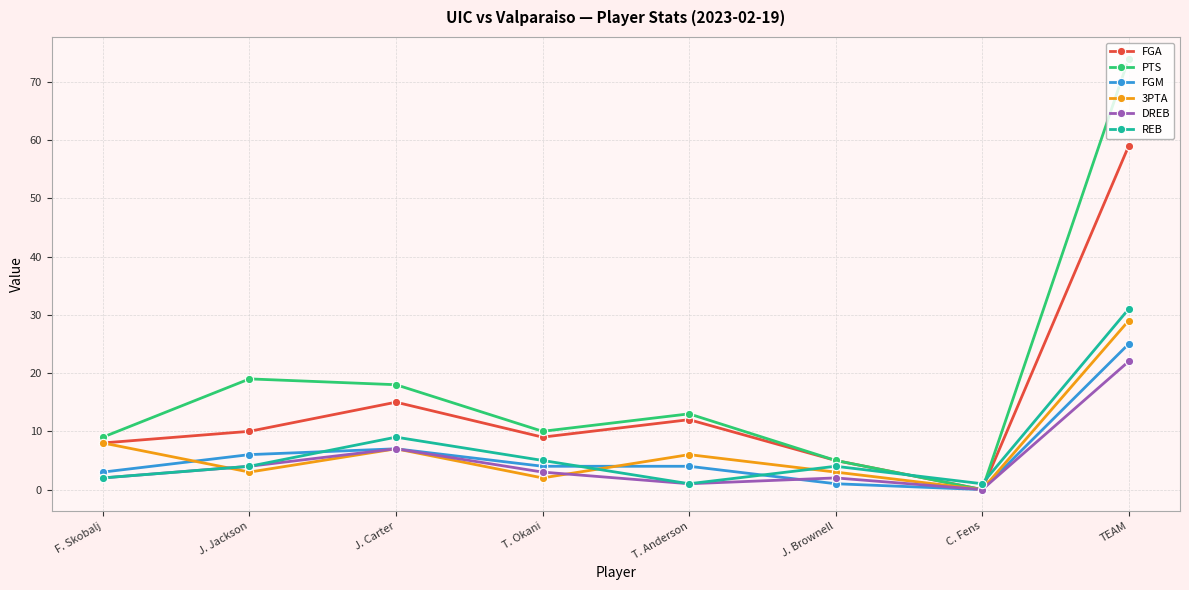

How many lines are shown in the chart?

6